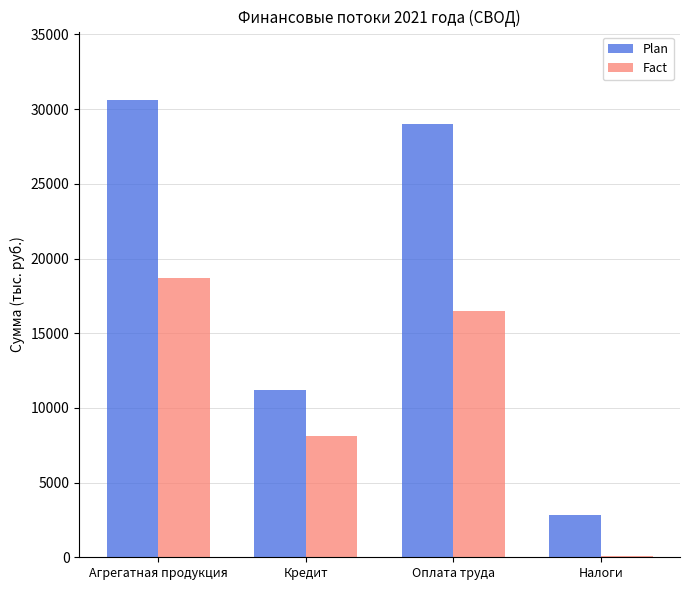

At which label does Fact reach its peak?

Агрегатная продукция